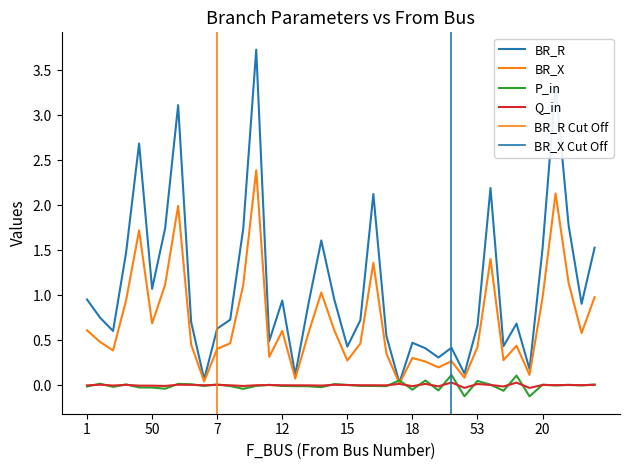

What is the label of the 24th point from the left?

19